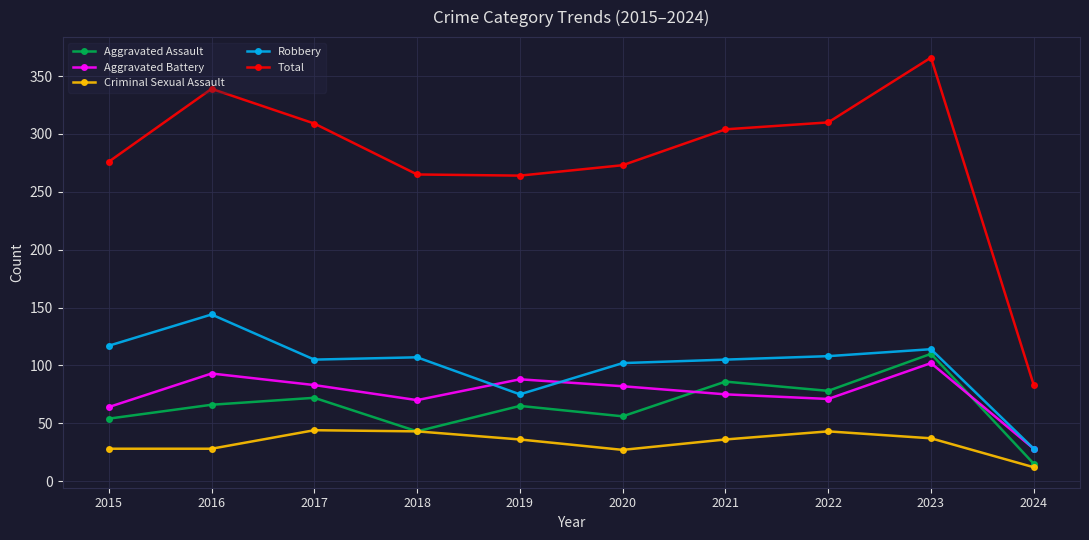

Does the chart display data point markers on the line(s)?

Yes